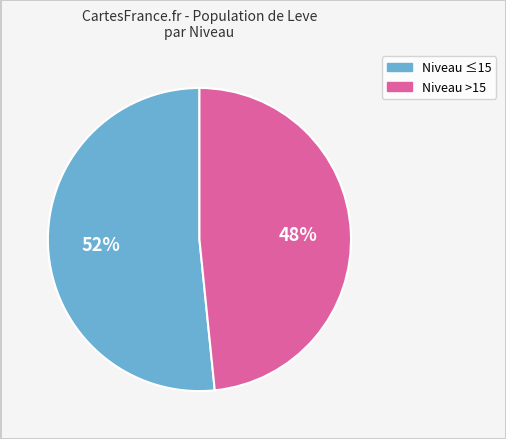

Is there a majority slice in this chart?

Yes